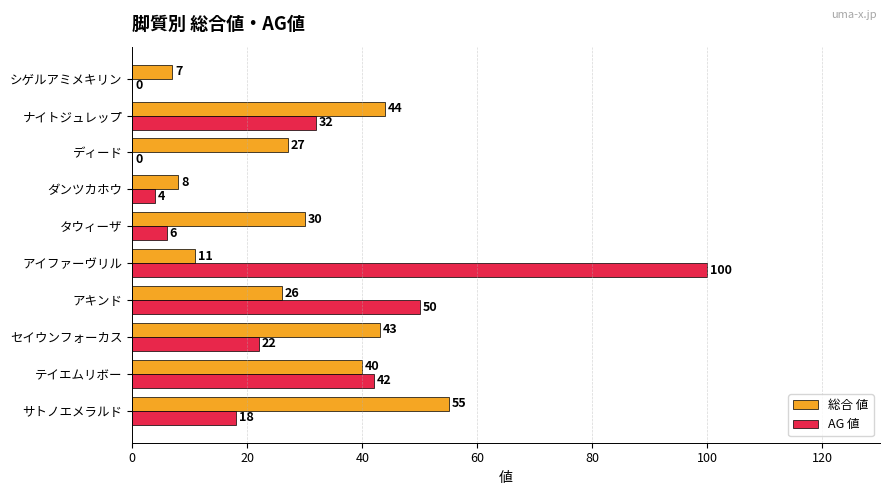

Which series changed the most between アキンド and アイファーヴリル?

AG 値